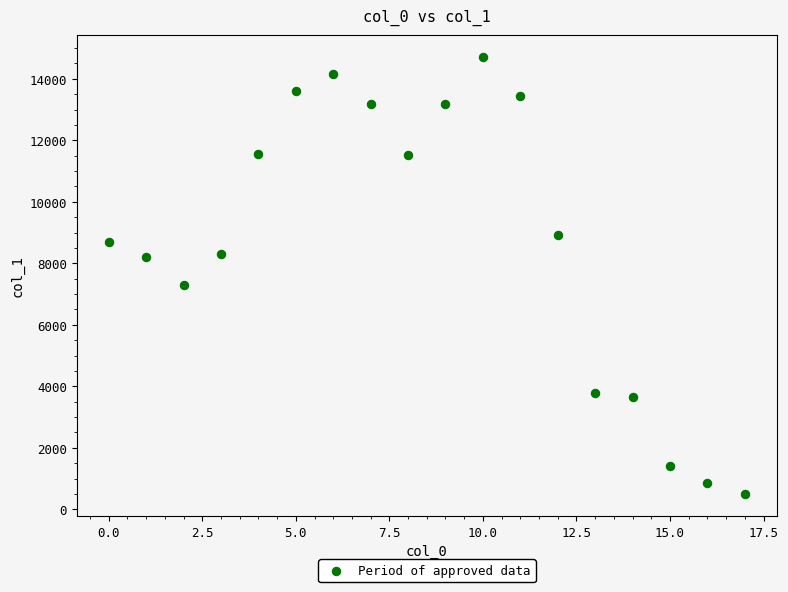

What Y value in the scatter plot is closest to 7602?

7311